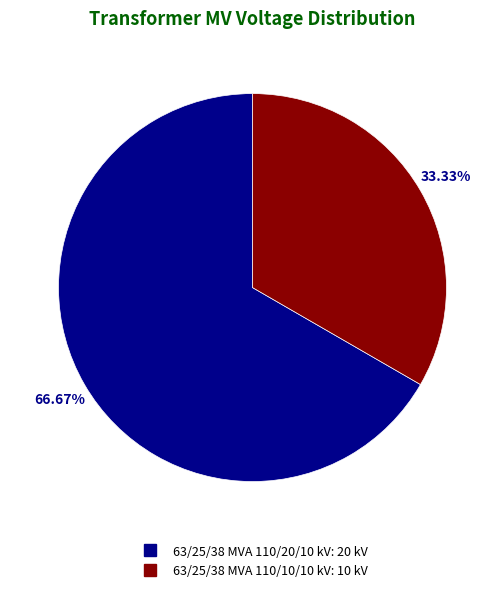

To the nearest percent, what is the difference between the 63/25/38 MVA 110/10/10 kV and 63/25/38 MVA 110/20/10 kV slice percentages?

33%